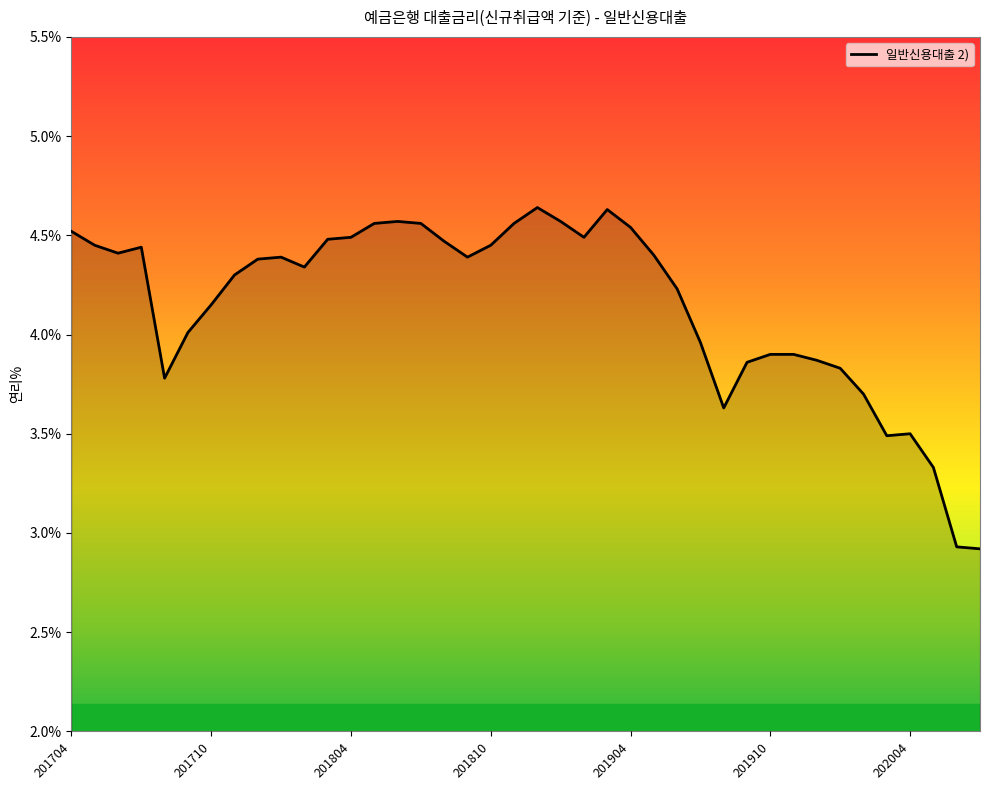

What is the minimum value shown in the chart?

2.9